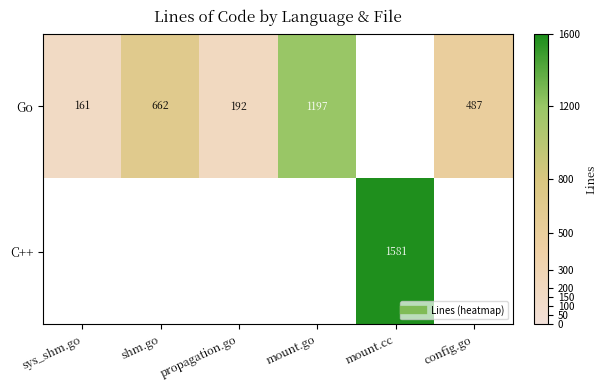

List the series in order of their overall mean, lowest first.

Go, C++